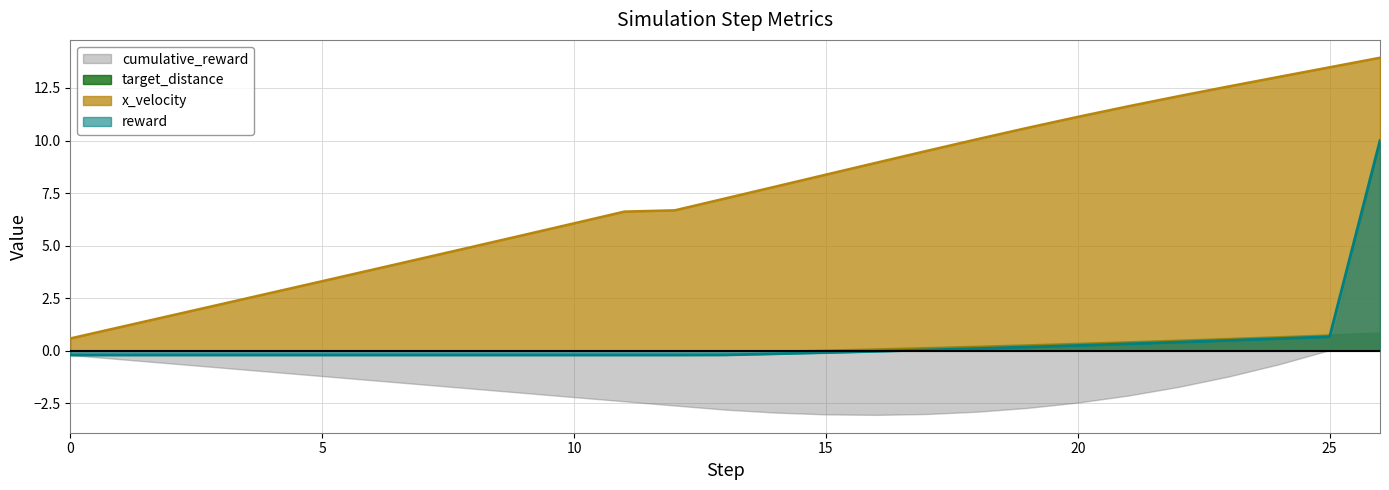

Rank the categories by reward value from highest to lowest.

26, 25, 24, 23, 22, 21, 20, 19, 18, 17, 16, 15, 14, 13, 0, 1, 2, 3, 4, 5, 6, 7, 8, 9, 10, 11, 12